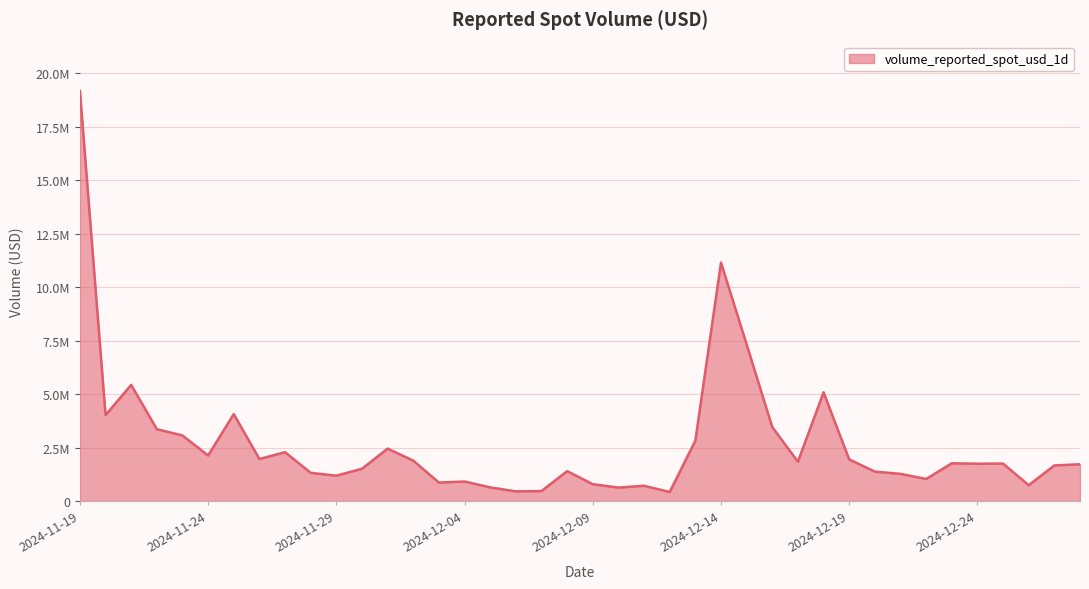

What position from the left is 2024-12-24?

8